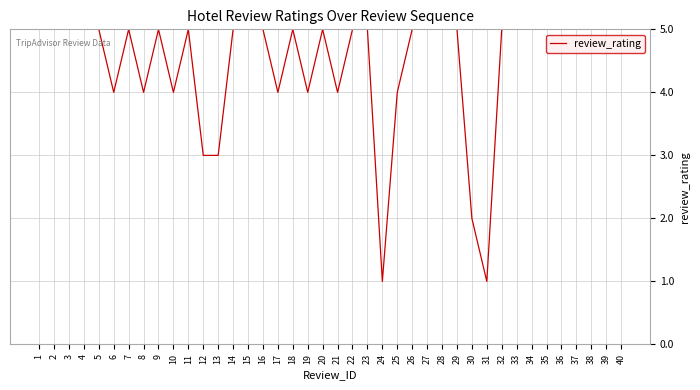

What is the approximate value at 34?

5